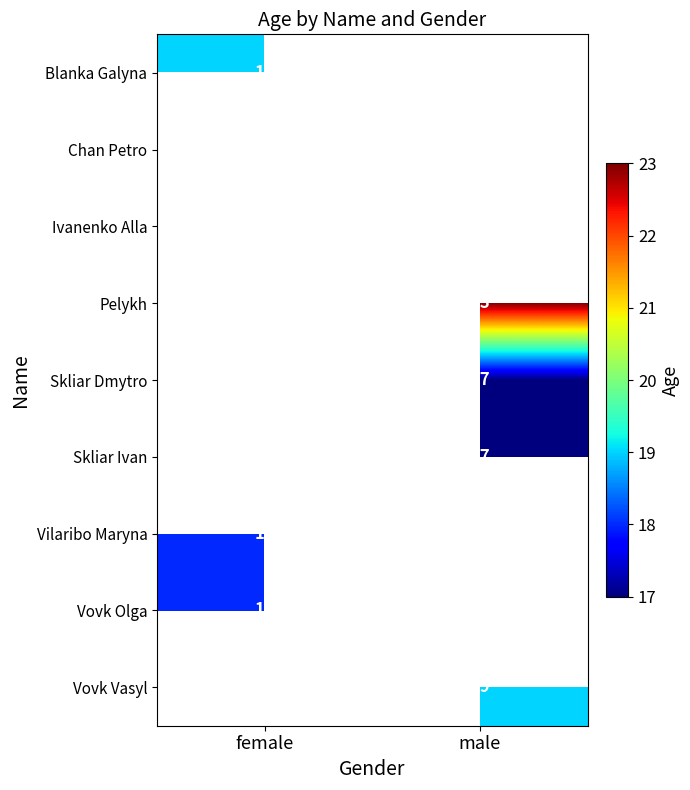

Between female and male, which is larger?

male